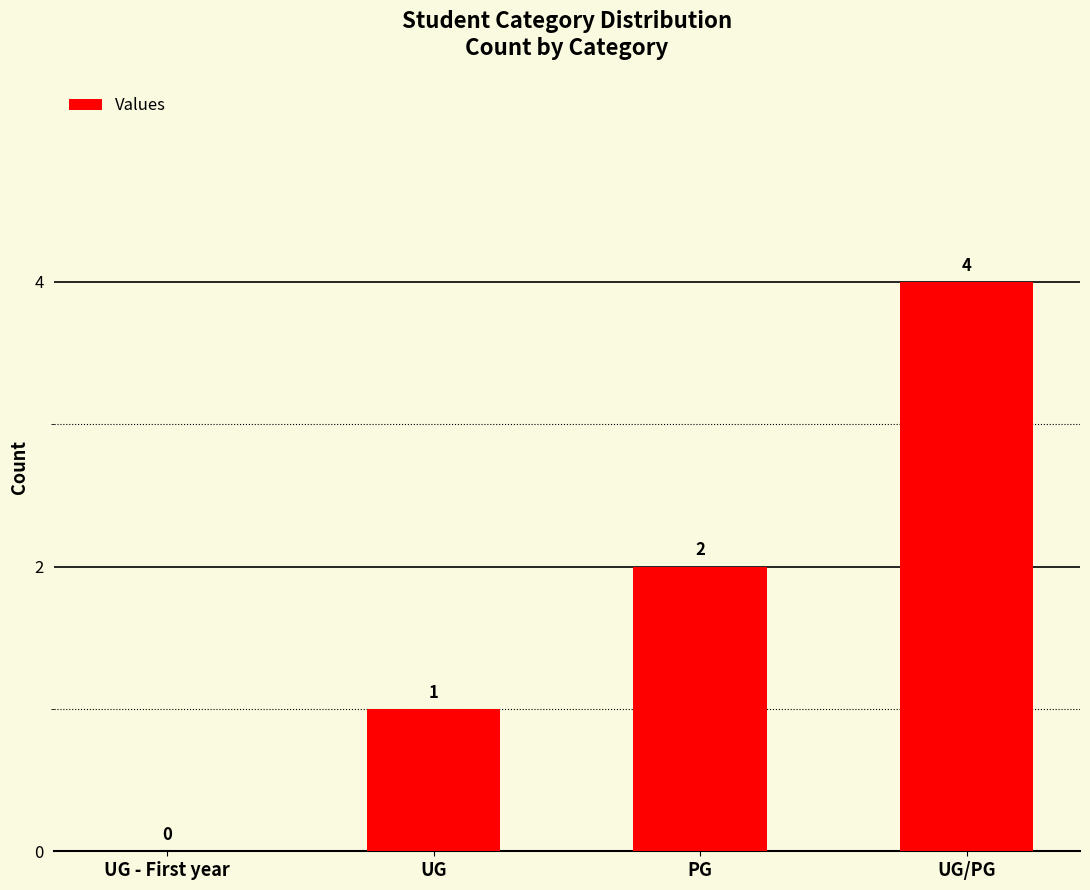

What is the sum of all values?

7